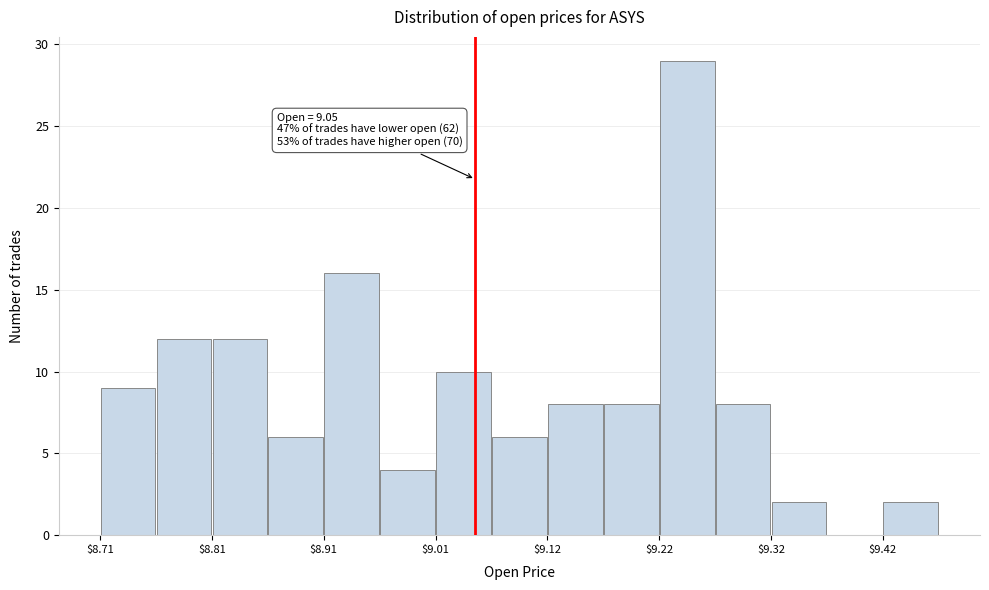

Around what value on the x-axis is the tallest bar? Give the approximate position of its centre, as read against the axis.

9.24